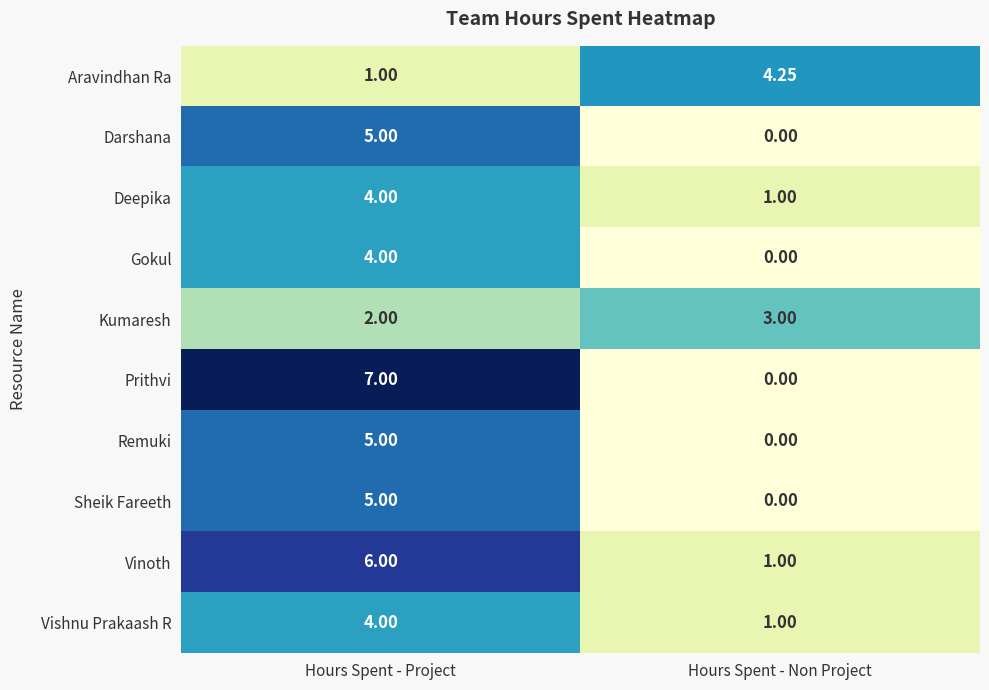

Which series has the widest spread of values?

Prithvi